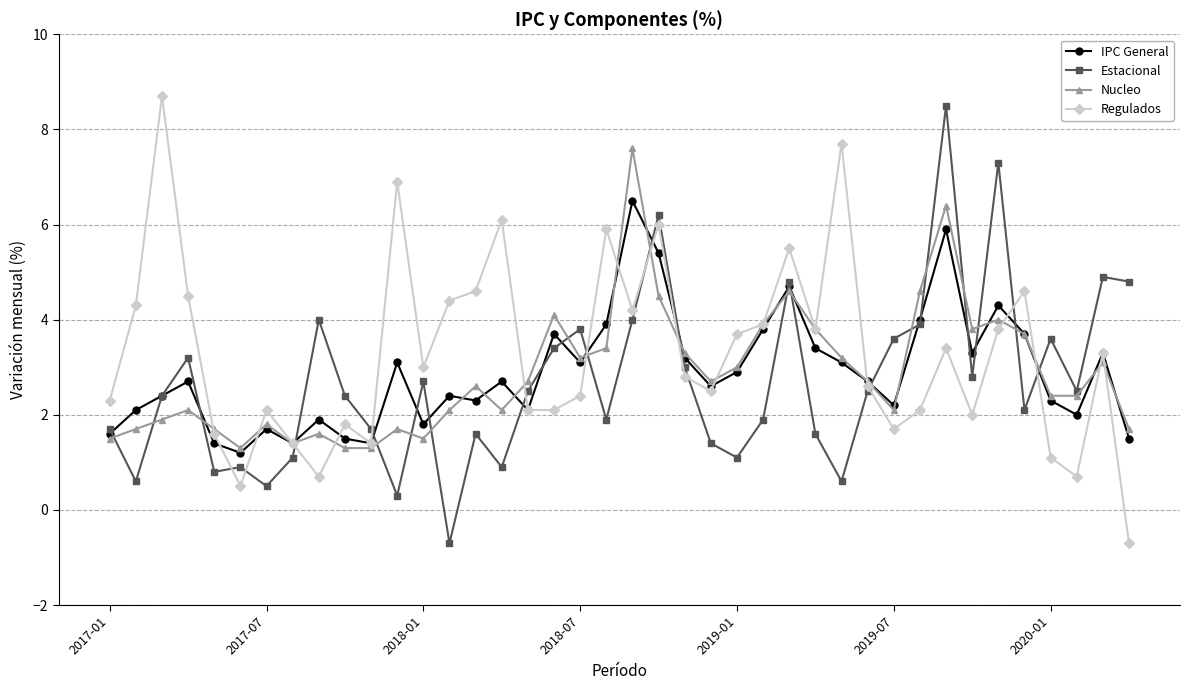

What is the minimum value for Estacional?

-0.7